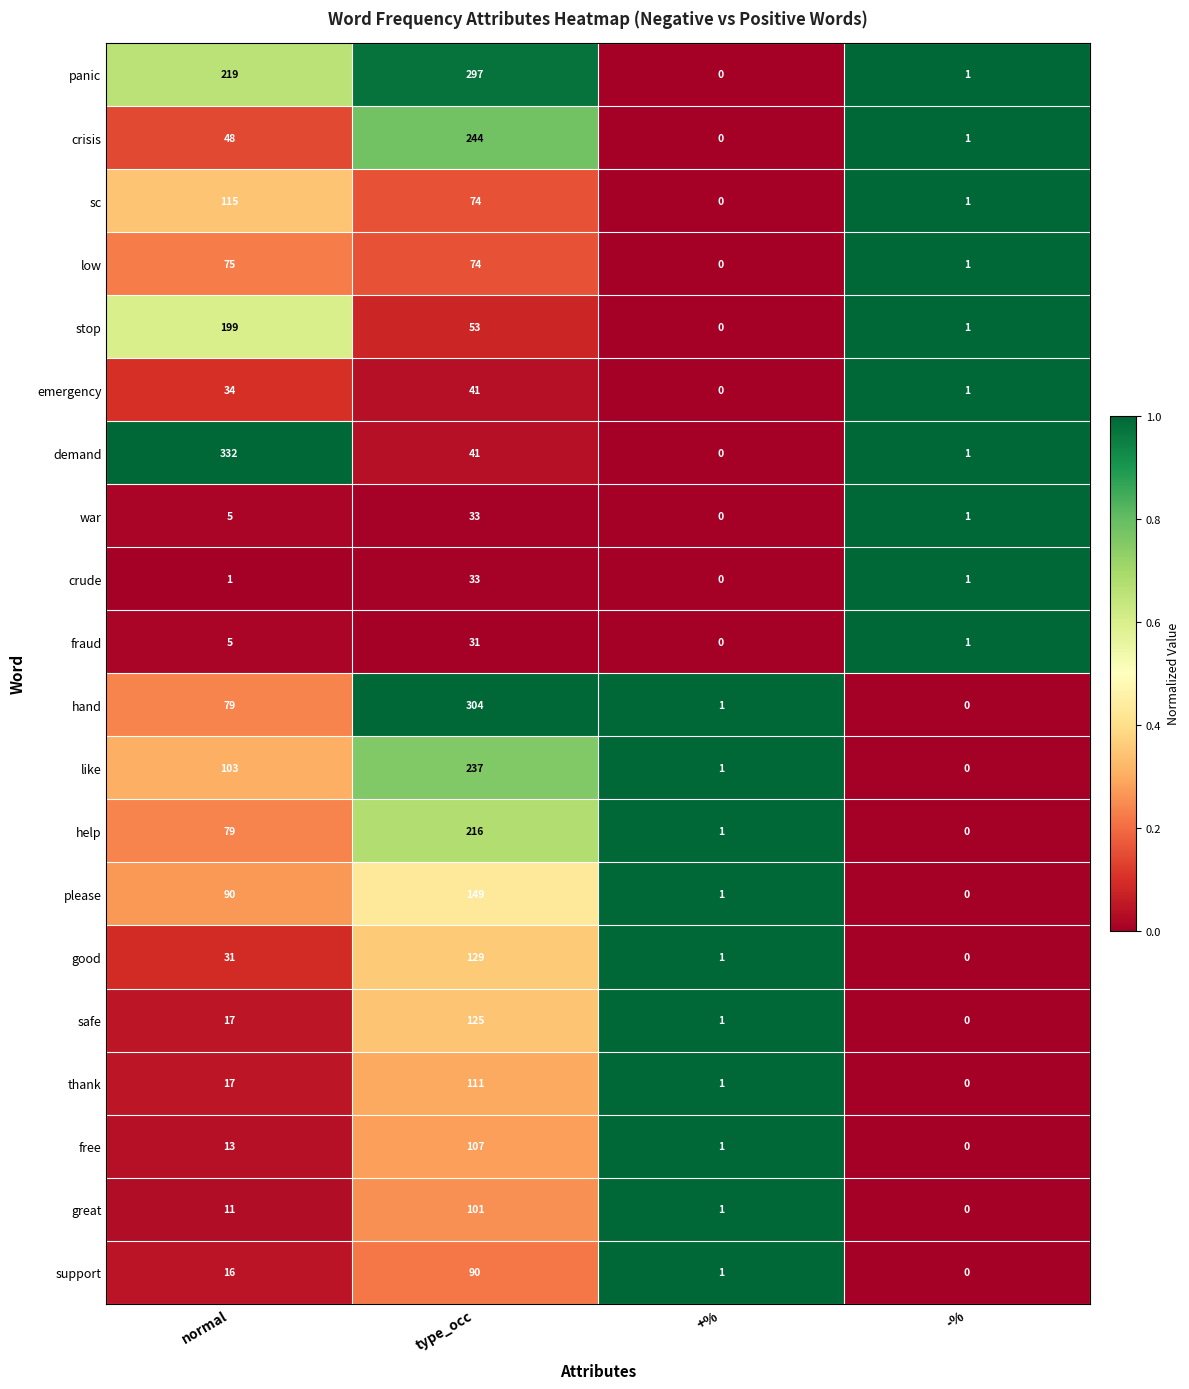

How many series are shown in this chart?

20